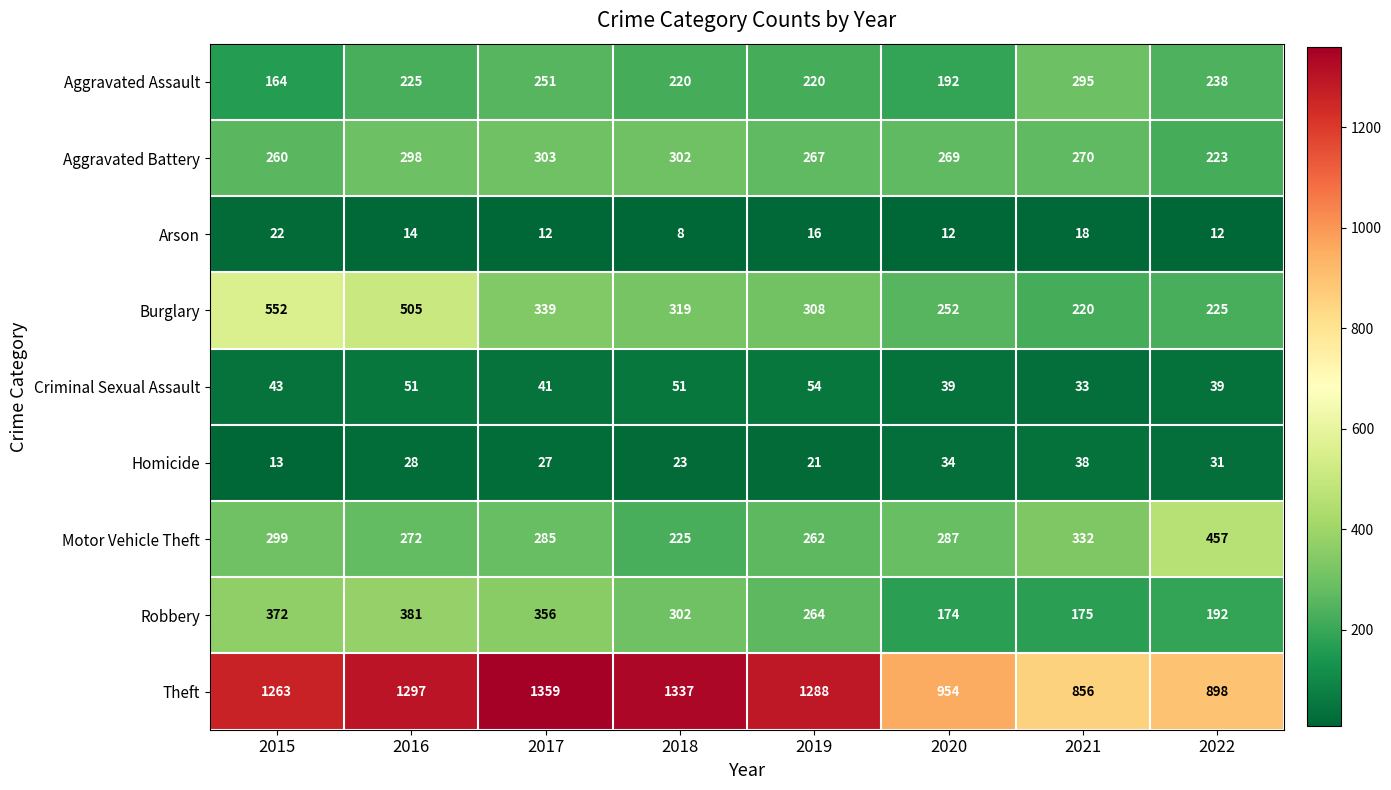

Rank the series at 2021 from lowest to highest value.

Arson, Criminal Sexual Assault, Homicide, Robbery, Burglary, Aggravated Battery, Aggravated Assault, Motor Vehicle Theft, Theft